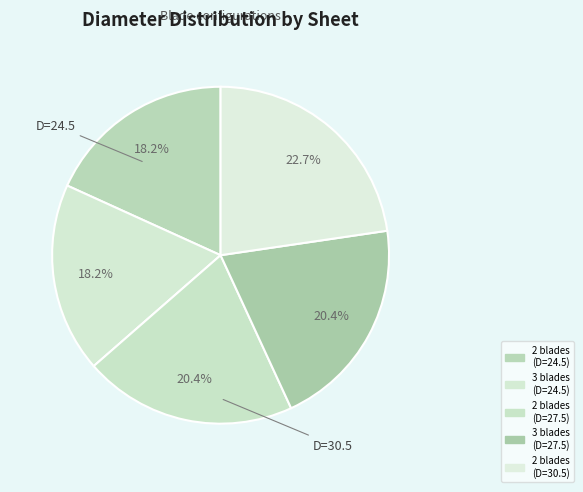

Does any single category account for the majority?

No